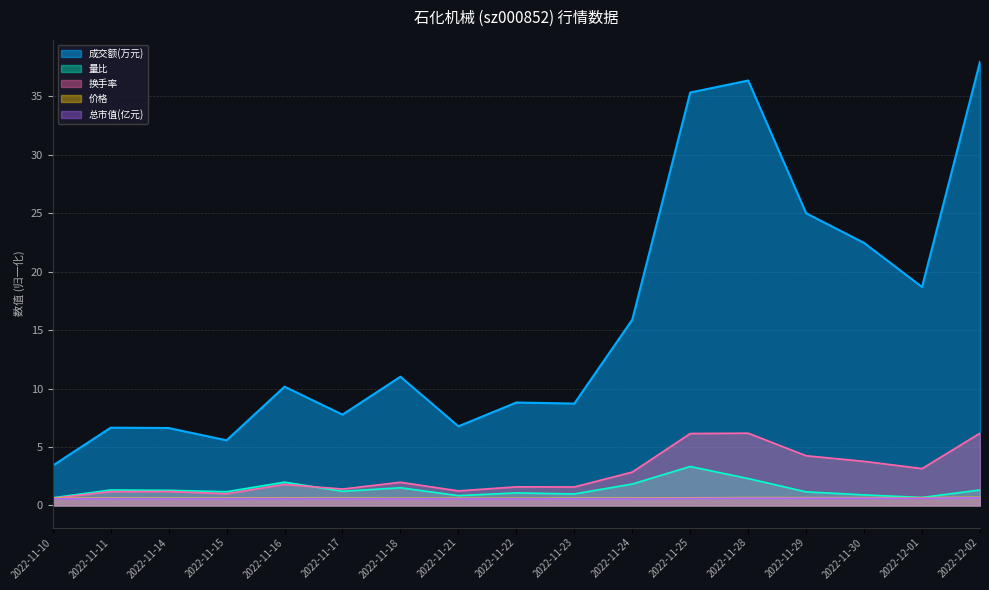

What is the difference between the maximum and minimum values in the 换手率 series?

5.6